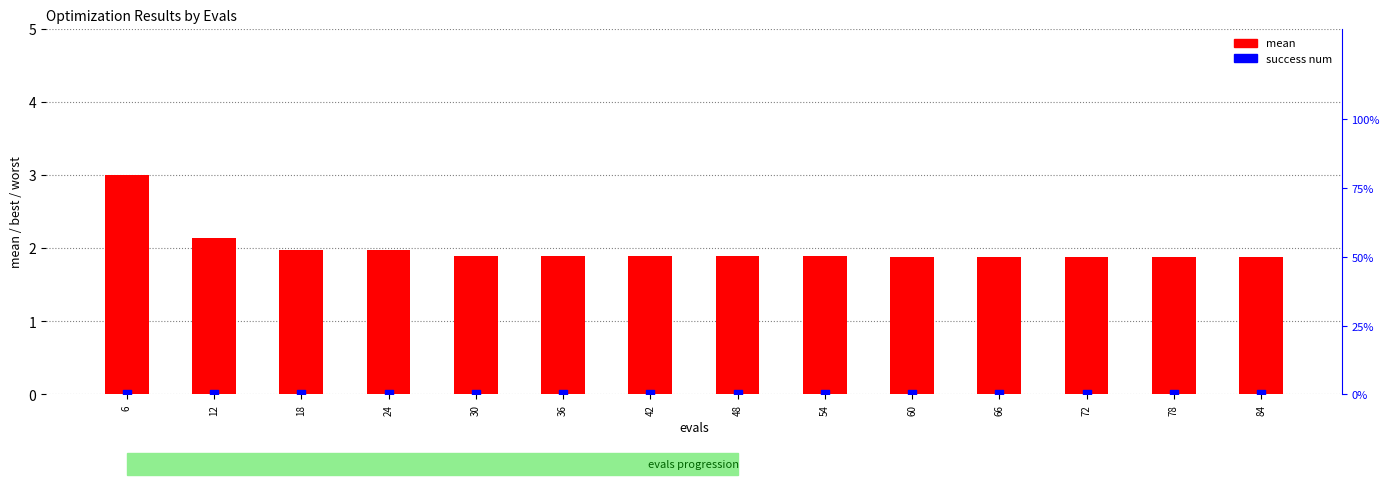

Which series has the largest total across all categories?

mean